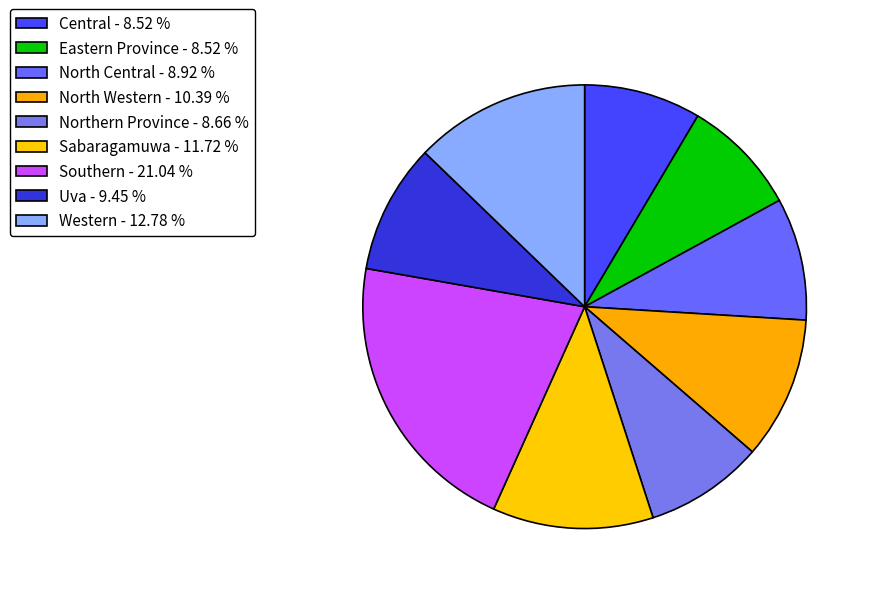

Does Sabaragamuwa account for over 50% of the chart?

No